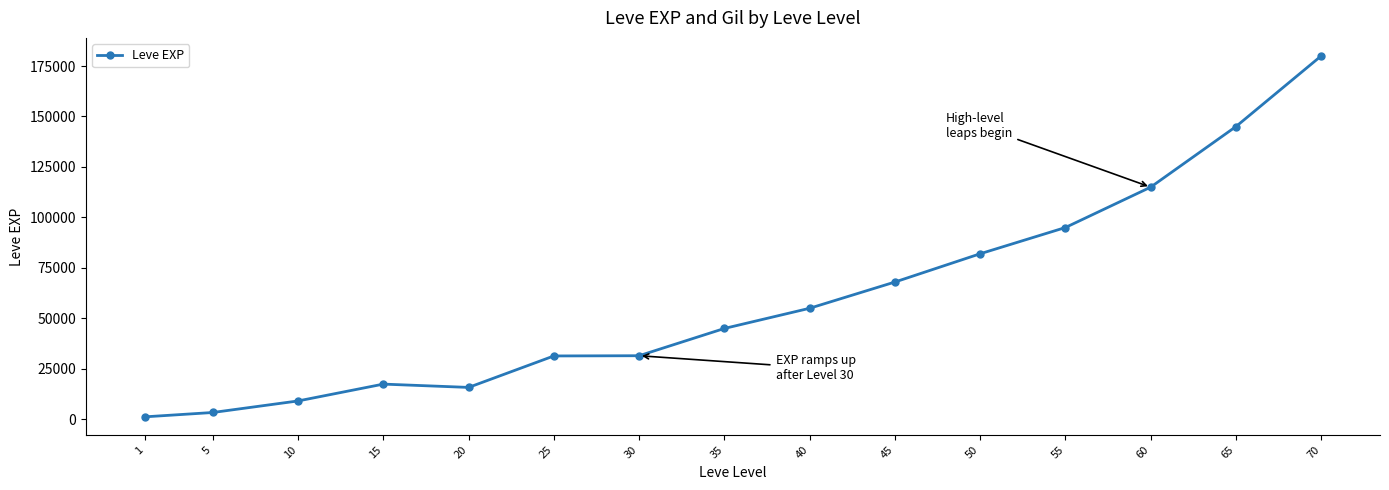

What is the value of the 3rd point from the left?

9096